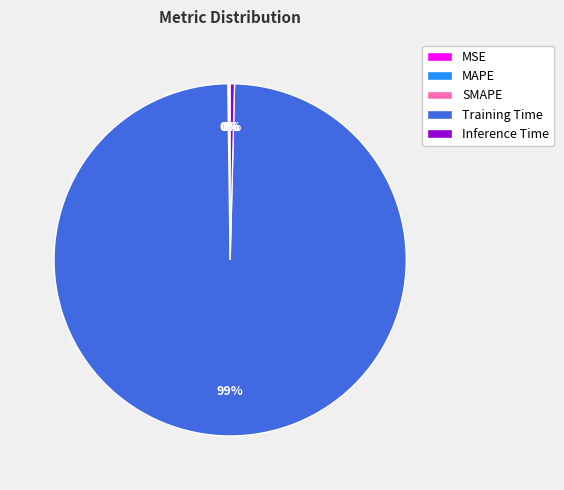

To the nearest percent, what is the average slice percentage?

20%